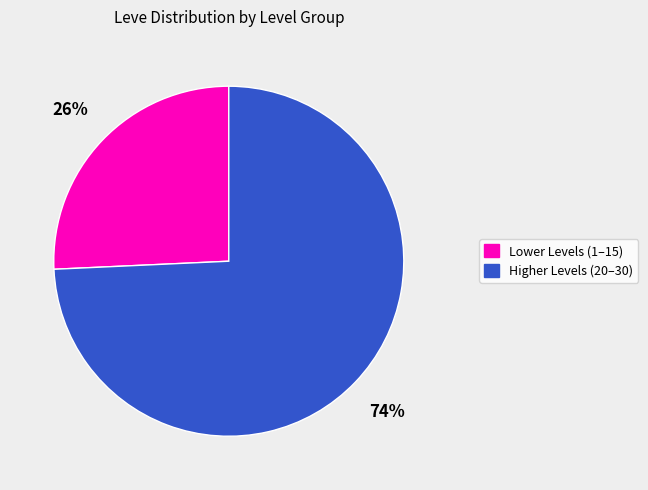

To the nearest percent, what is the average slice percentage?

50%